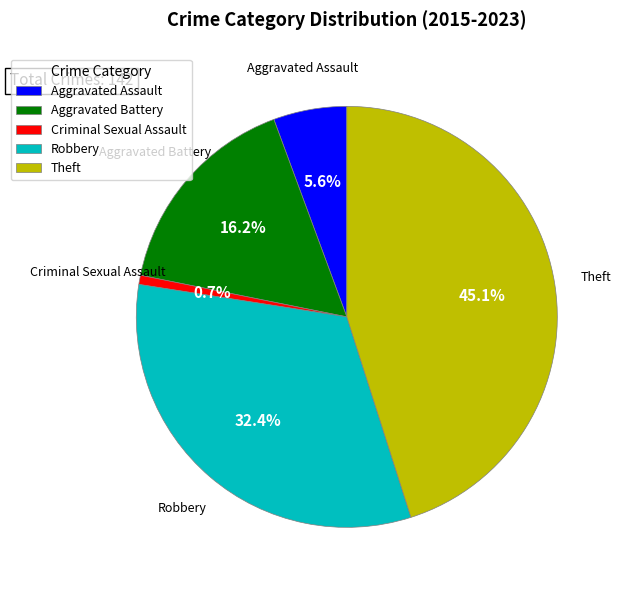

To the nearest percent, what is the combined percentage of Aggravated Assault and Aggravated Battery?

22%